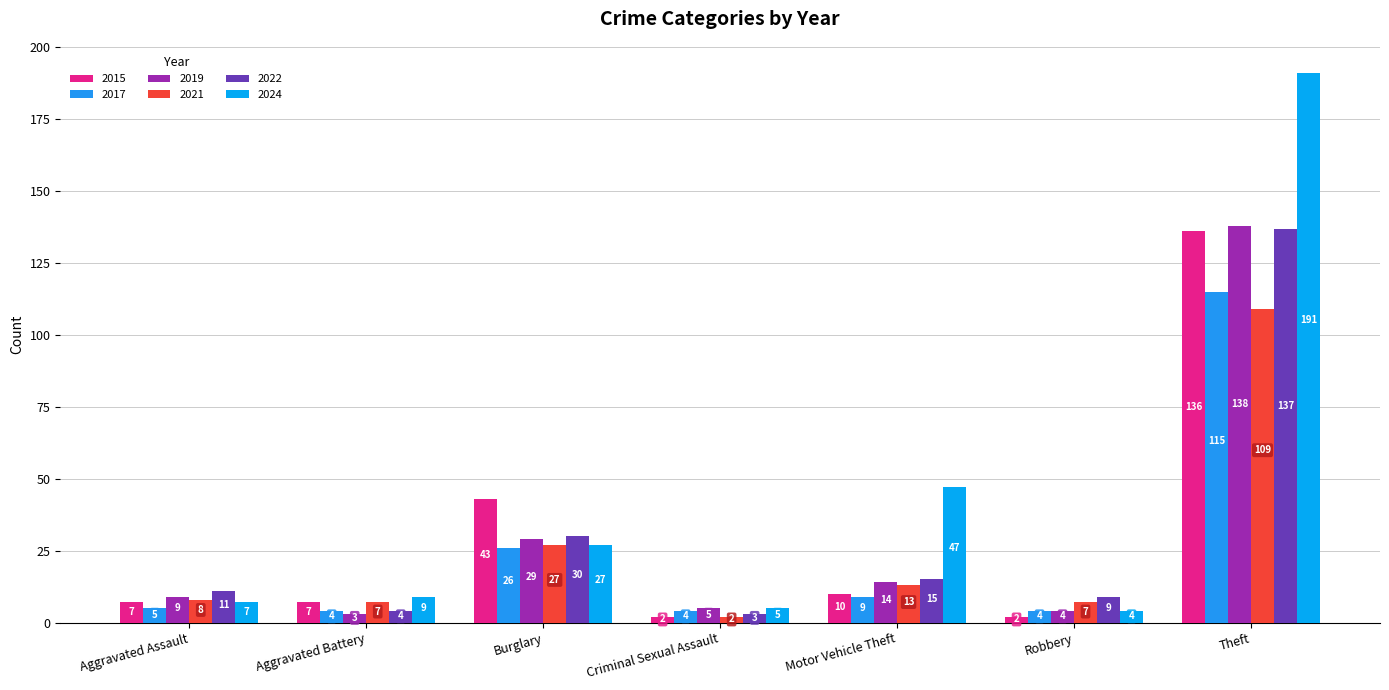

What is the label of the 2nd bar from the left?

Aggravated Battery